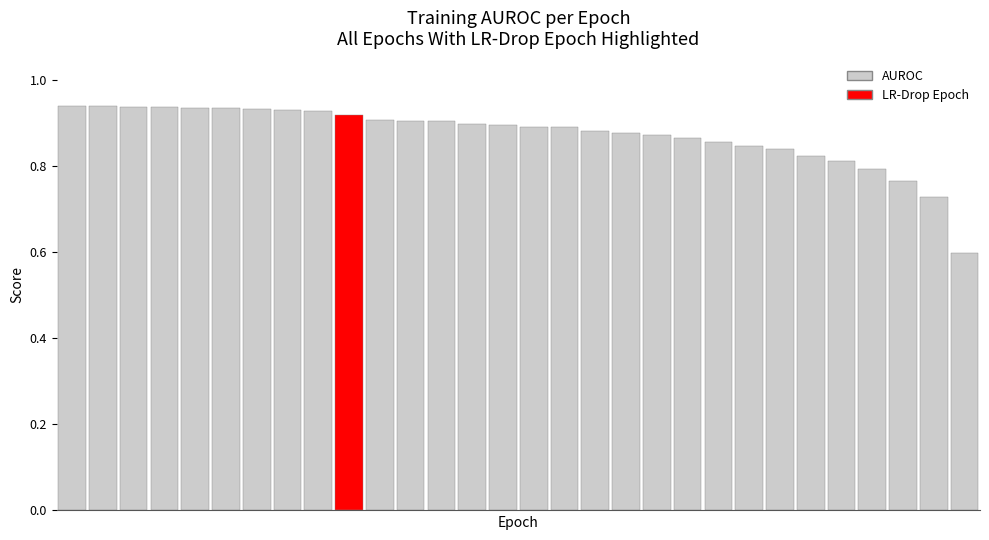

Count the values in the range 0 to 1.

30